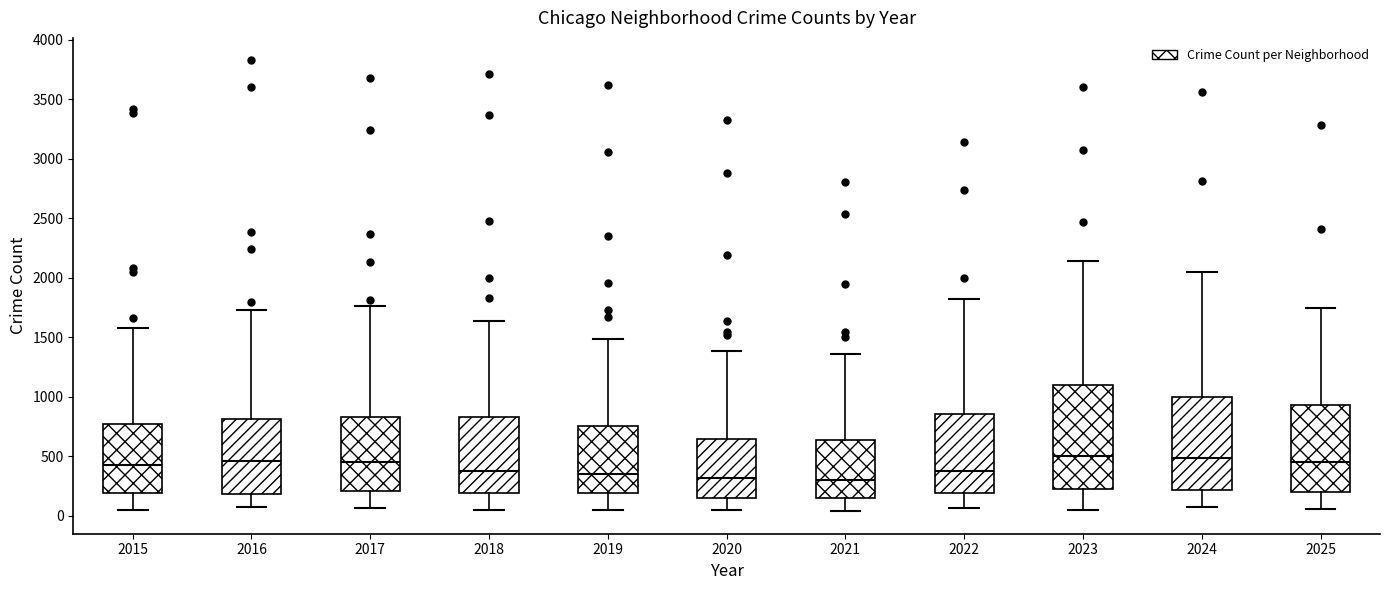

Reading left to right, read every box against the y-axis: the position of its median line, the range the box covers, and the ends of its whiskers. The values are not printed on the chart, so give them approximately, as read against the axis.

2015: median 450, box 200 to 750, whiskers 50 to 1600
2016: median 450, box 200 to 800, whiskers 50 to 1750
2017: median 450, box 200 to 850, whiskers 50 to 1750
2018: median 350, box 200 to 850, whiskers 50 to 1650
2019: median 350, box 200 to 750, whiskers 50 to 1500
2020: median 300, box 150 to 650, whiskers 50 to 1400
2021: median 300, box 150 to 650, whiskers 50 to 1350
2022: median 350, box 200 to 850, whiskers 50 to 1800
2023: median 500, box 250 to 1100, whiskers 50 to 2150
2024: median 500, box 200 to 1000, whiskers 100 to 2050
2025: median 450, box 200 to 950, whiskers 50 to 1750